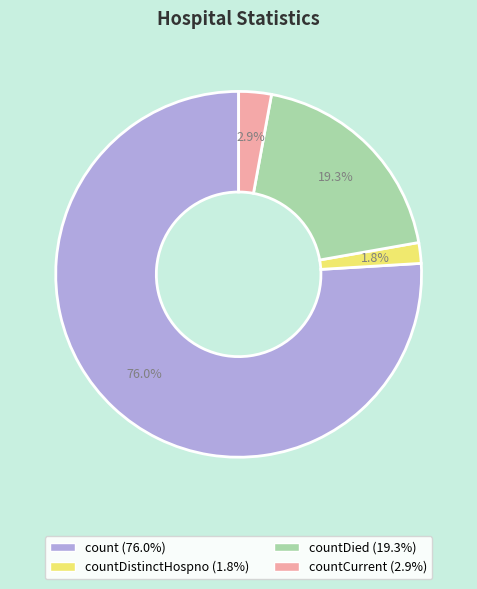

Is there any slice that represents more than half of the pie?

Yes